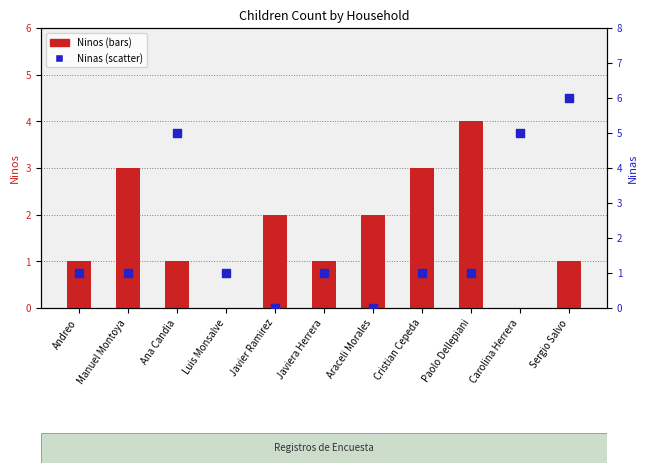

Is the value of Ninos at Andreo greater than the value of Ninas at Ana Candia?

No